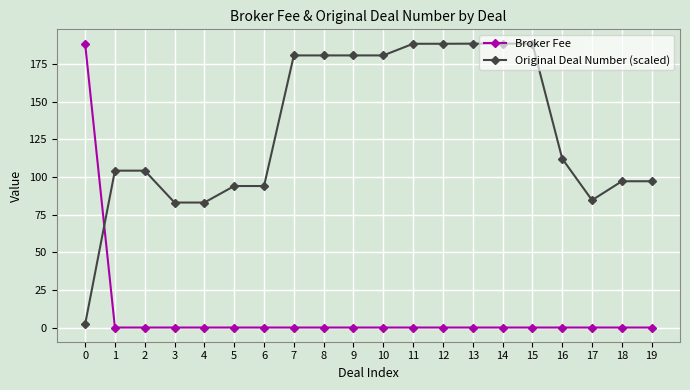

Count the number of data series in this chart.

2